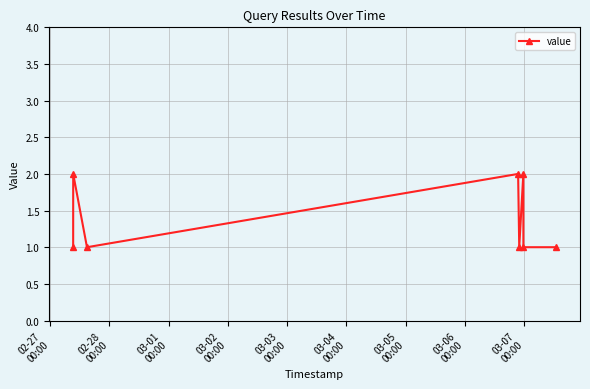

How many lines are shown in the chart?

1